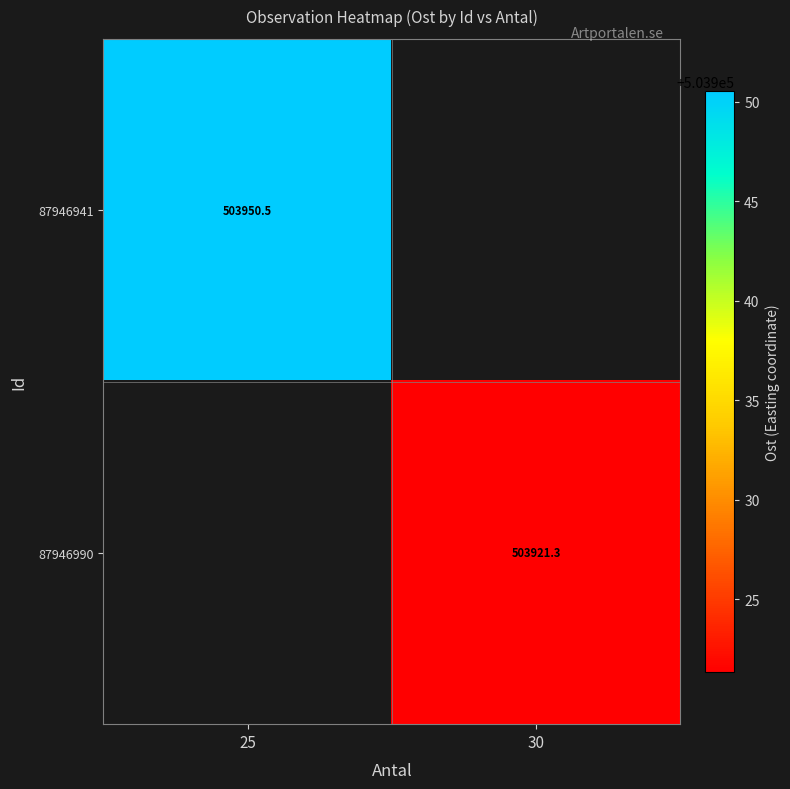

Which series has the widest spread of values?

87946941